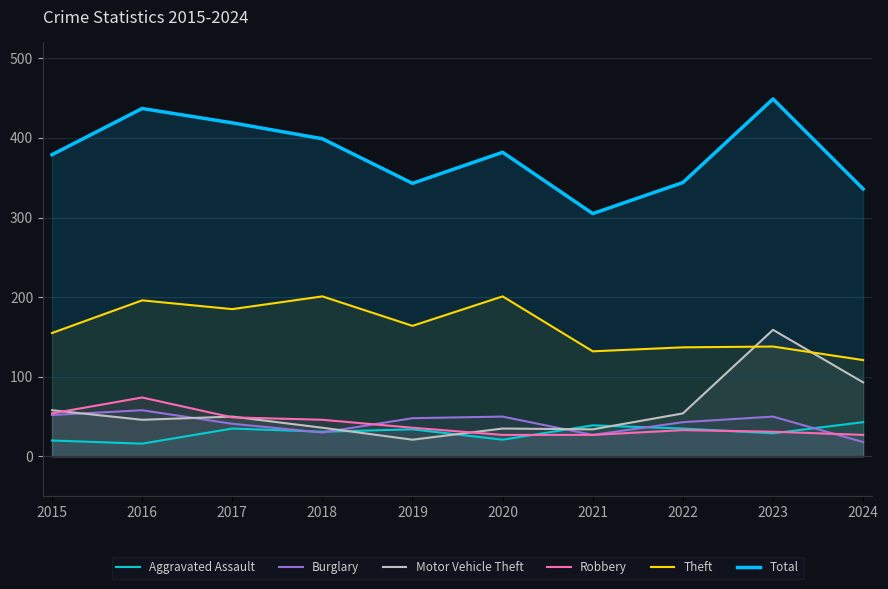

At which label does Burglary first exceed 48?

2015